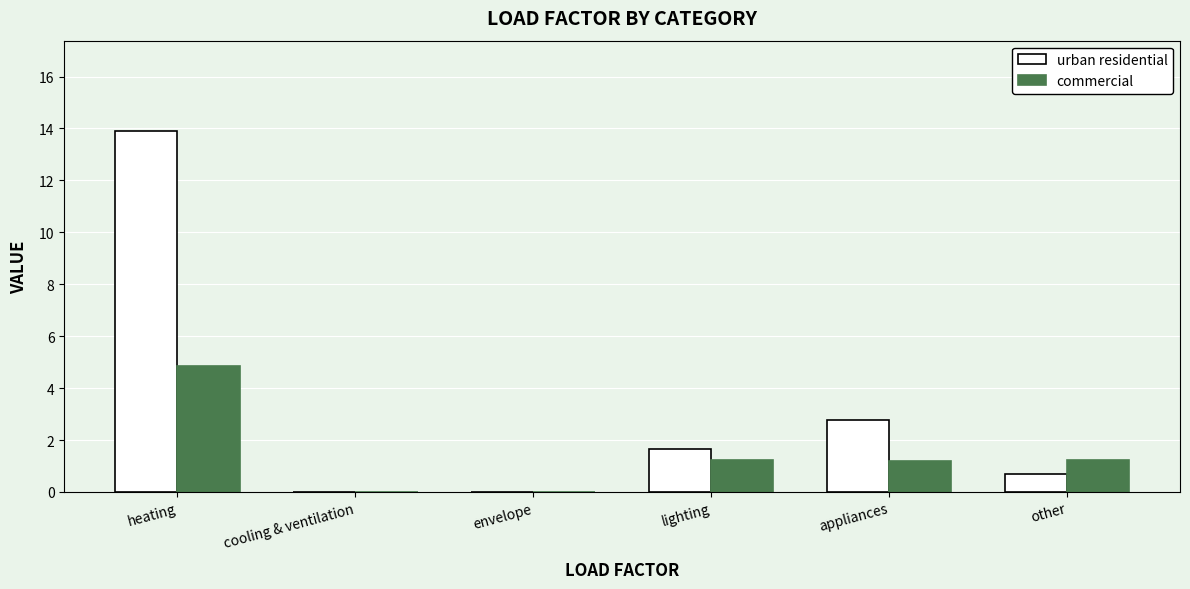

How many values in the urban residential series exceed 1?

3